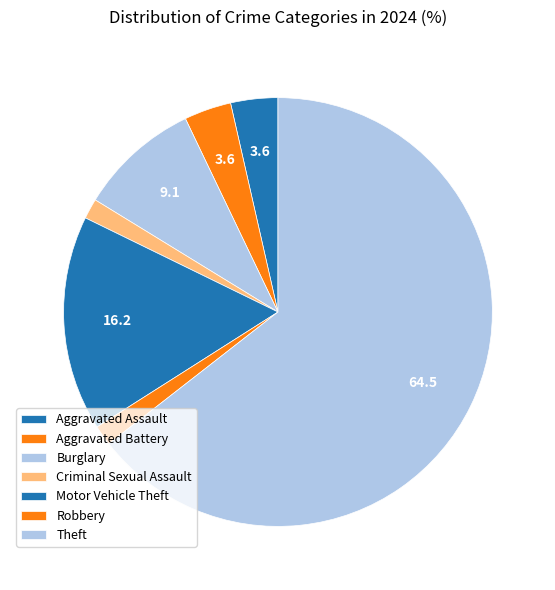

Count the number of slices in the pie.

7